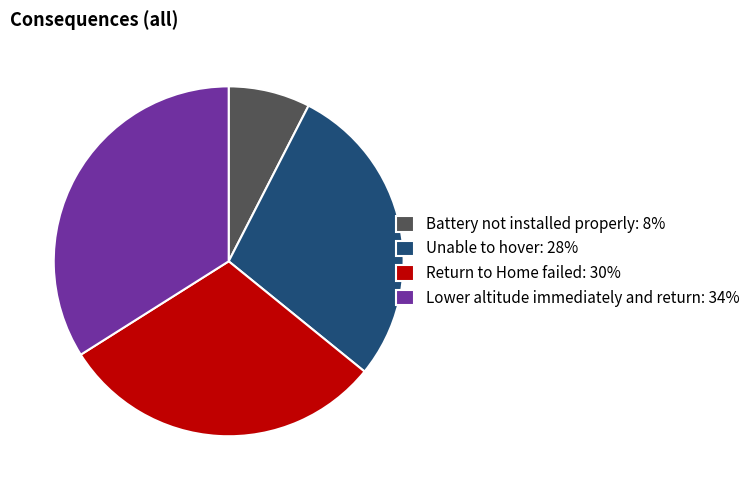

Is the sum of Unable to hover: 28% and Battery not installed properly: 8% greater than half?

No